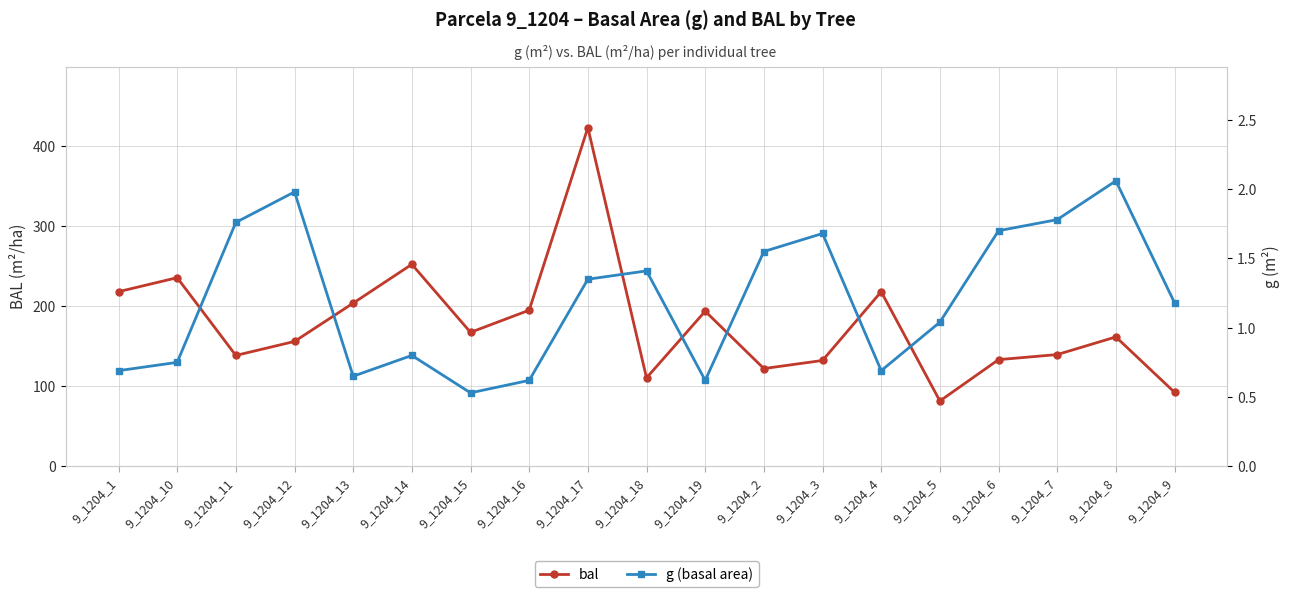

How many interior local valleys does the g (basal area) series have?

4